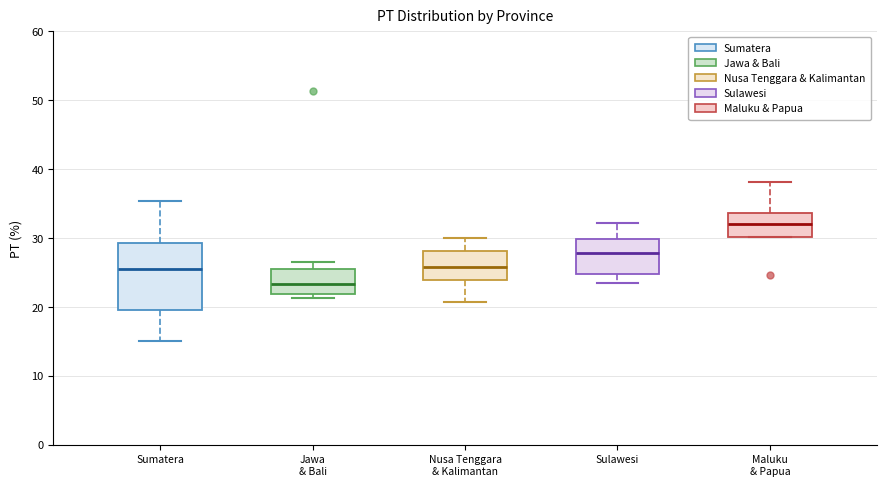

Comparing the boxes themselves (not the whiskers), which one is the tallest?

Sumatera